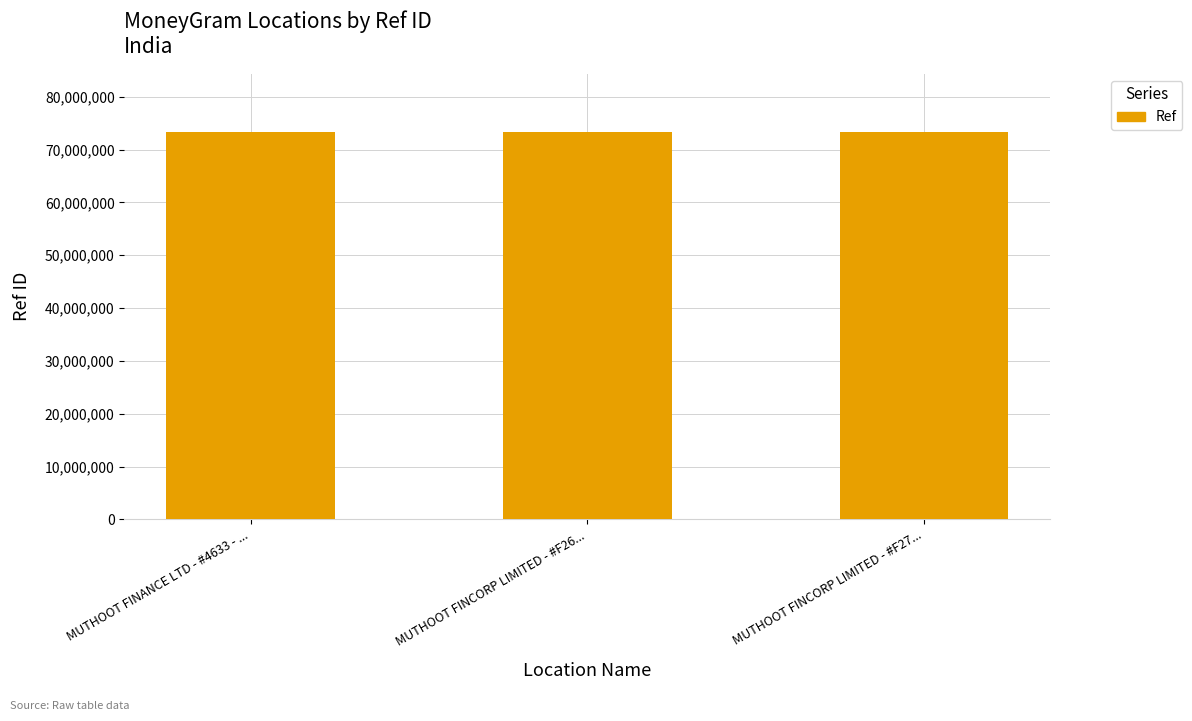

What is the value of the 3rd bar from the left?

73318457